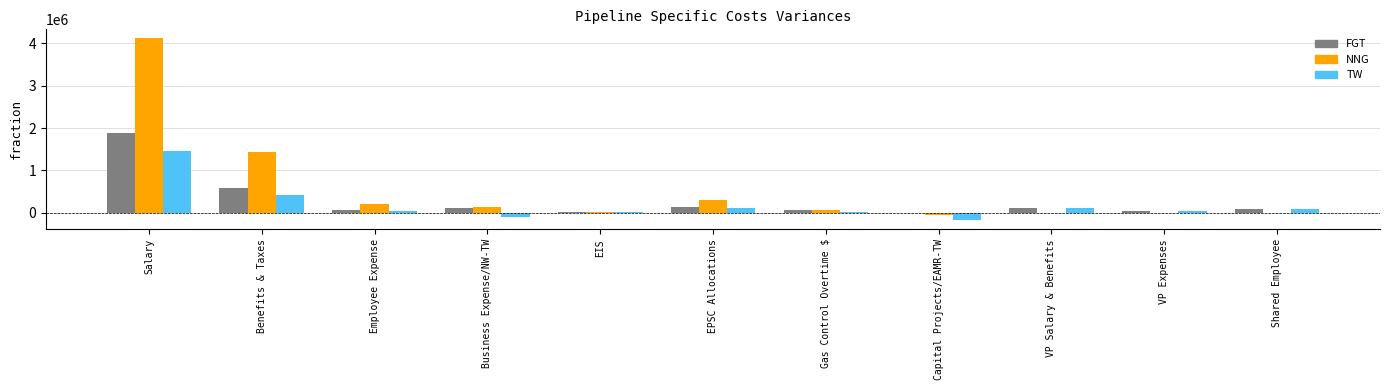

Between Benefits & Taxes and VP Expenses, which series saw the biggest shift?

NNG